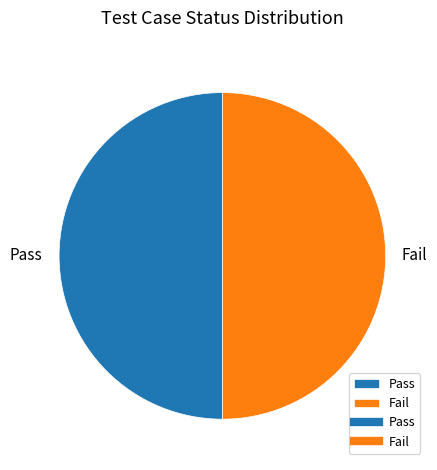

What is the ratio of the value at Fail to the value at Pass?

1.0